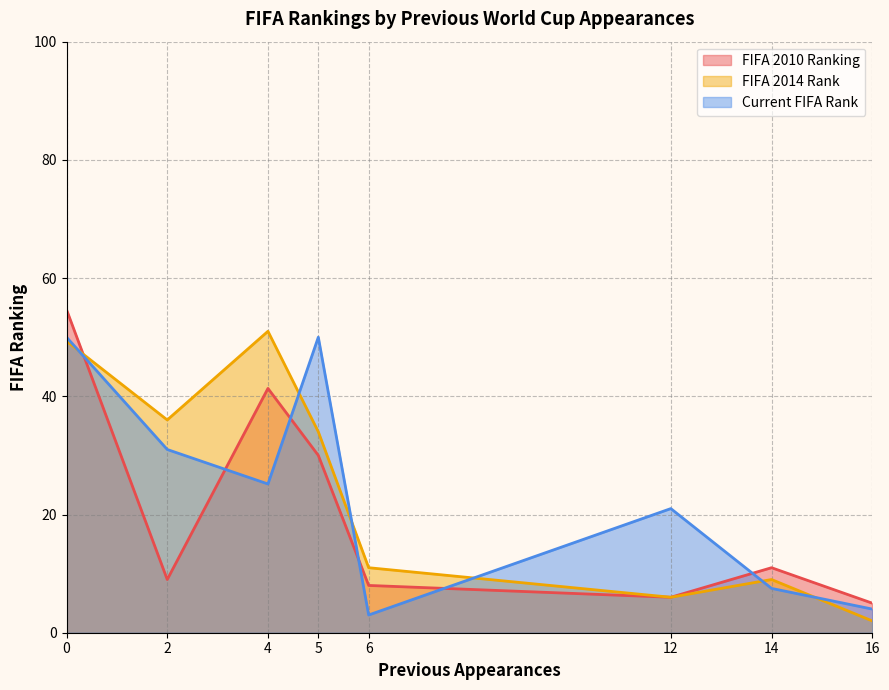

True or false: FIFA 2014 Rank and FIFA 2010 Ranking intersect in this chart.

True